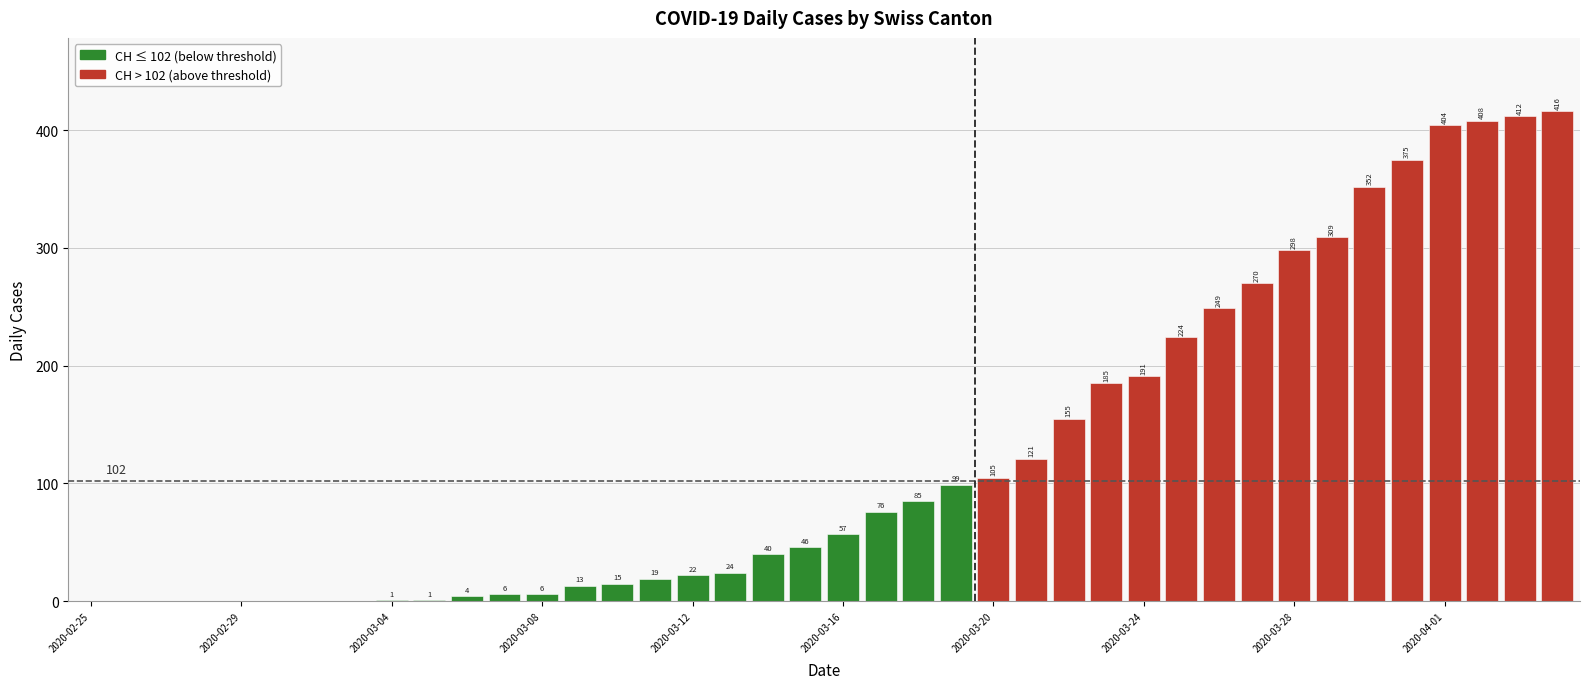

What is the greatest value displayed?

416